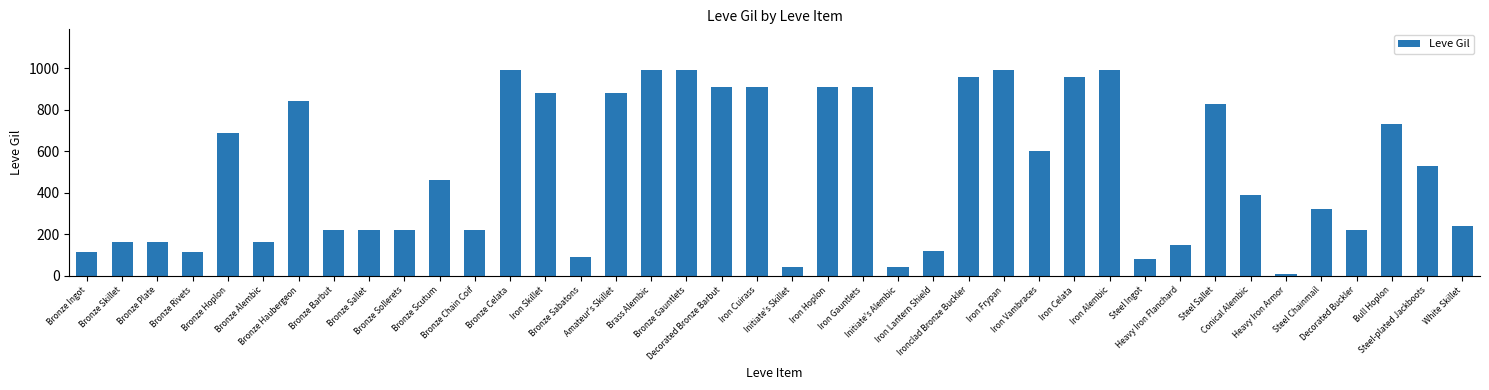

What is the sum of the values at Iron Hoplon and Bronze Sollerets?

1130